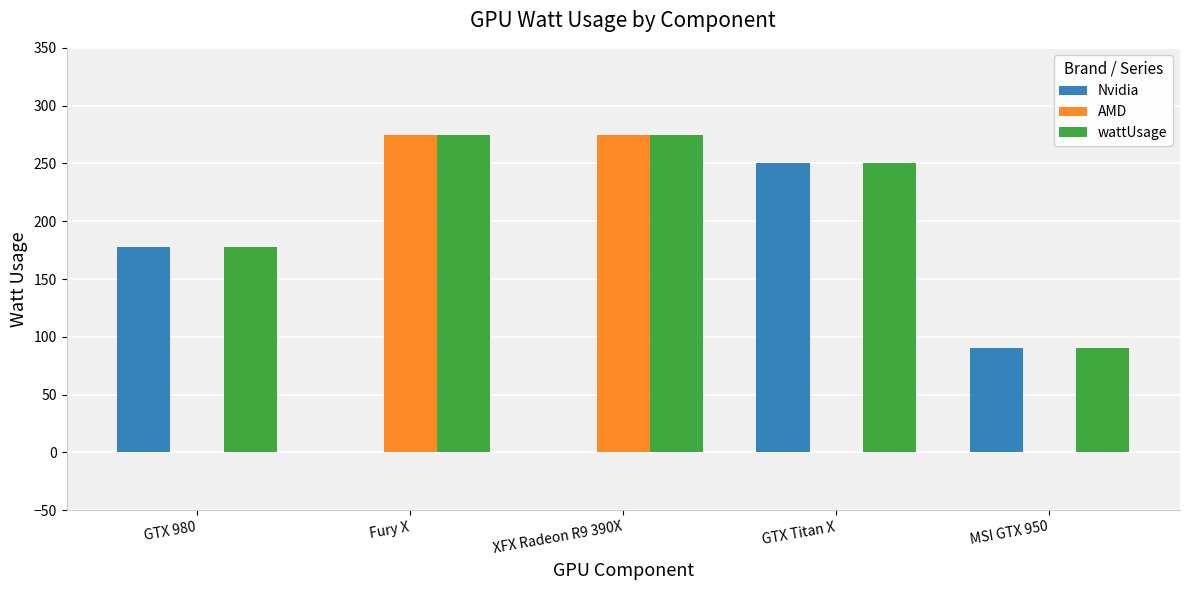

What is the difference between the Nvidia values at GTX 980 and MSI GTX 950?

88